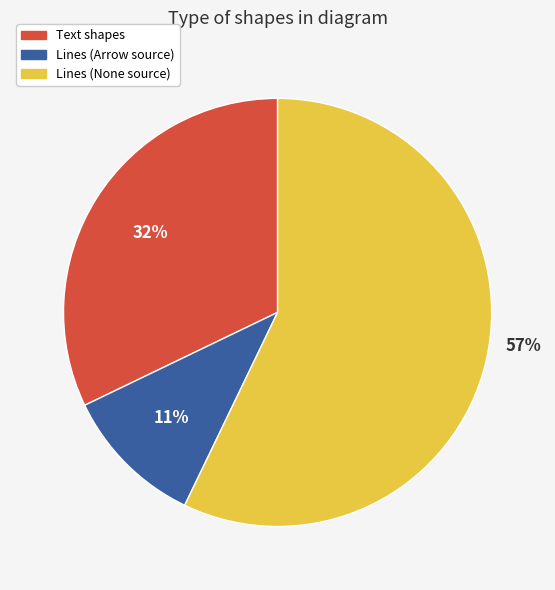

To the nearest percent, what is the average slice percentage?

33%